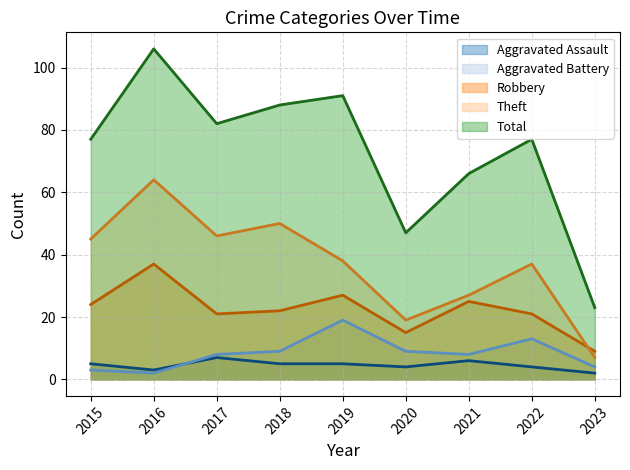

Where is the first local maximum for Aggravated Assault?

2017